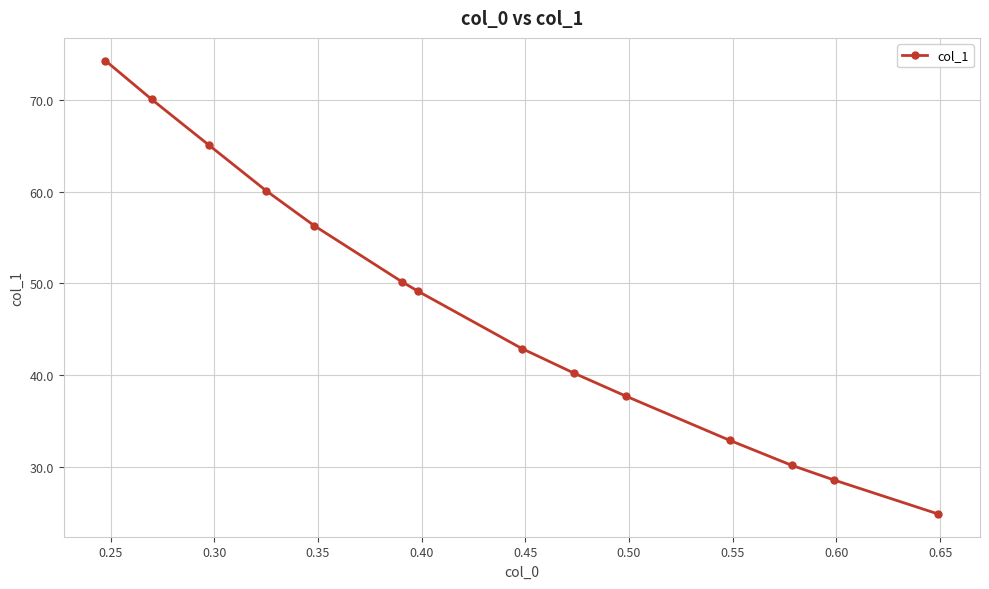

What is the difference between the maximum and second lowest values?

45.7